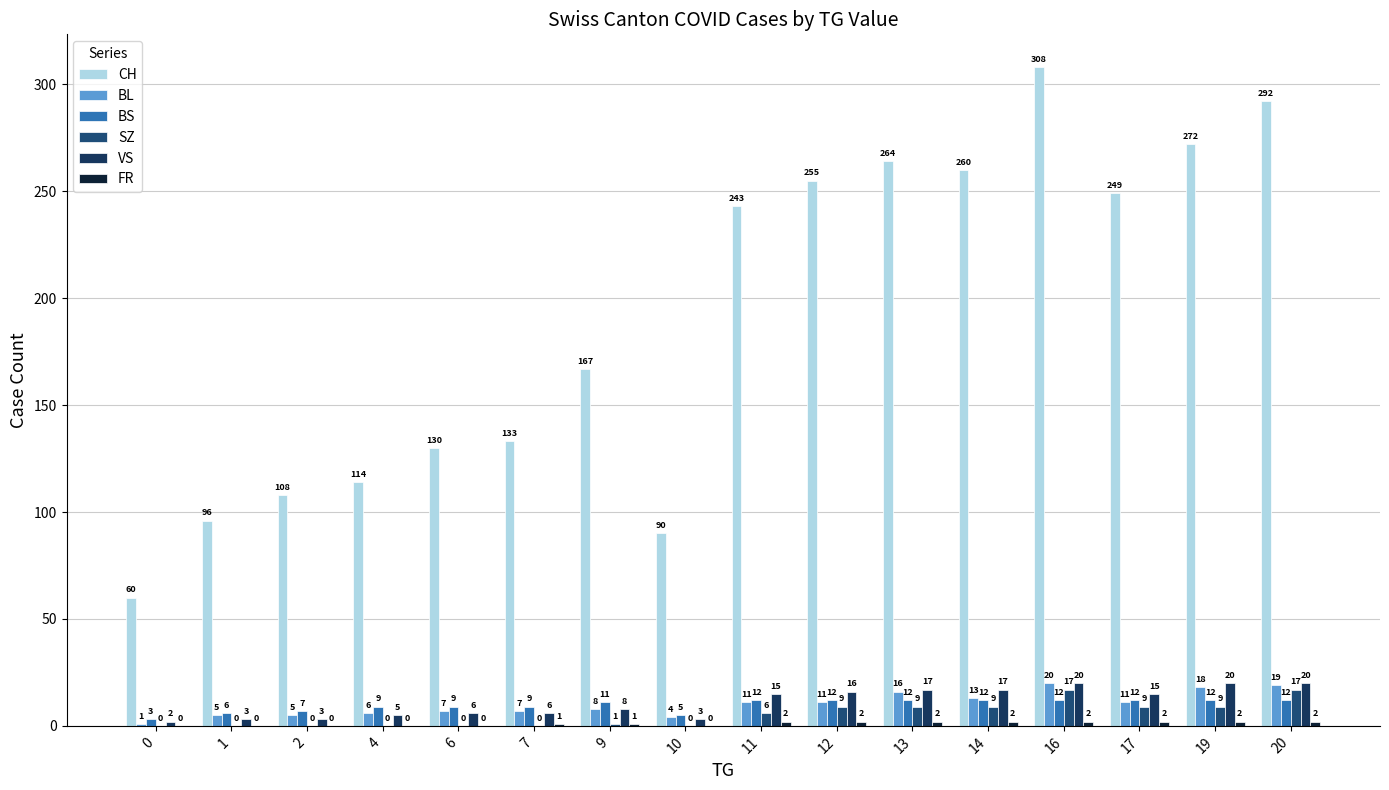

Are the bars horizontal?

No